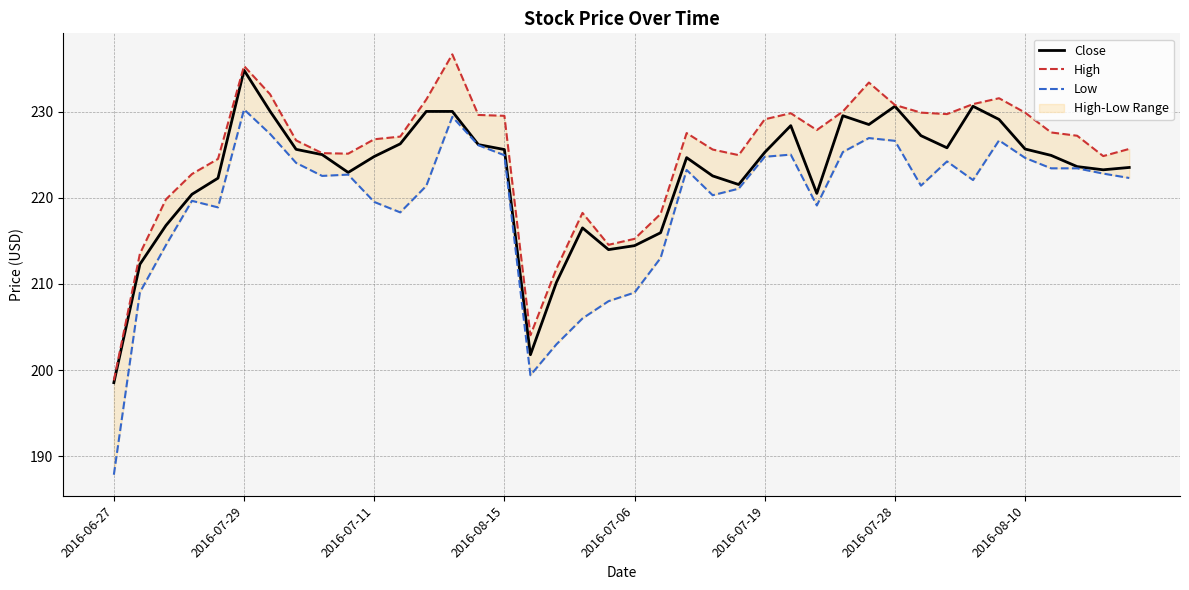

Which category has the lowest value in the Close series?

2016-06-27